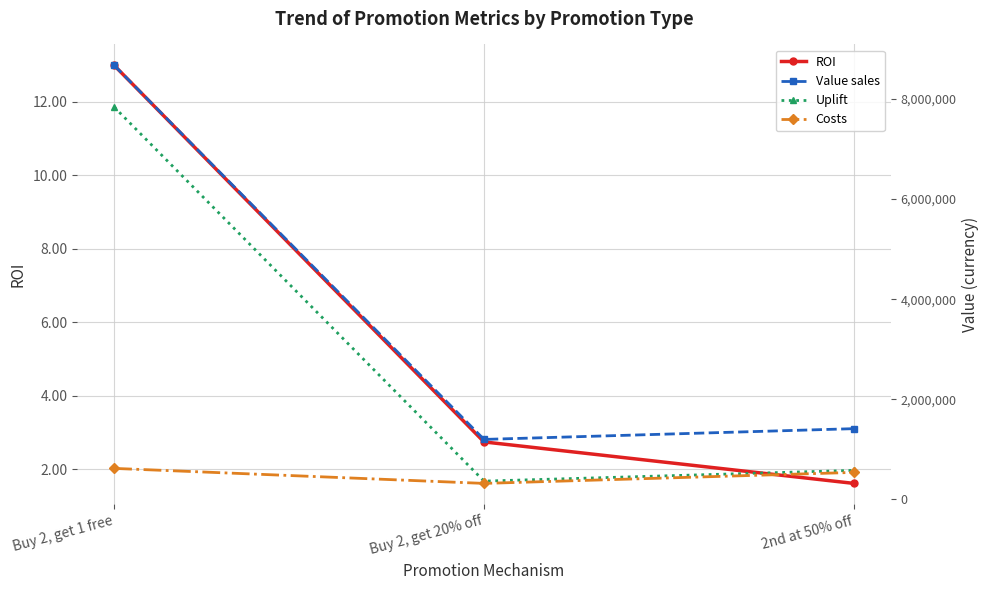

What are all the series names shown in the legend?

ROI, Value sales, Uplift, Costs